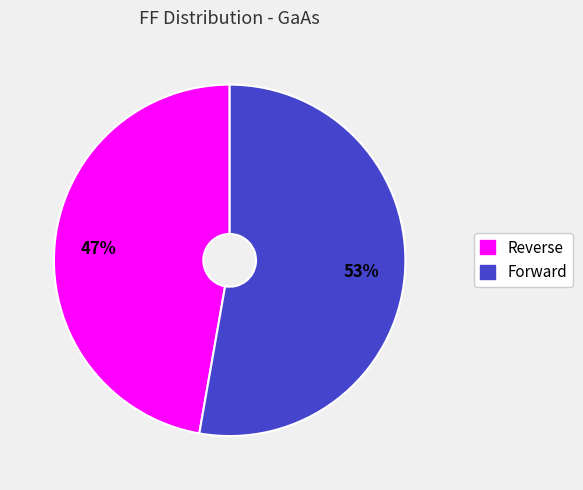

The Forward slice represents 38% of the pie. True or false?

False